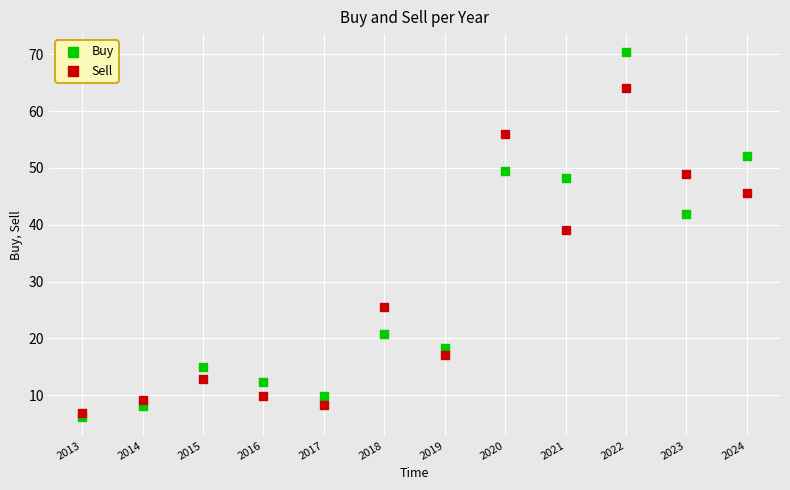

Which series has the widest spread of Y values?

Buy